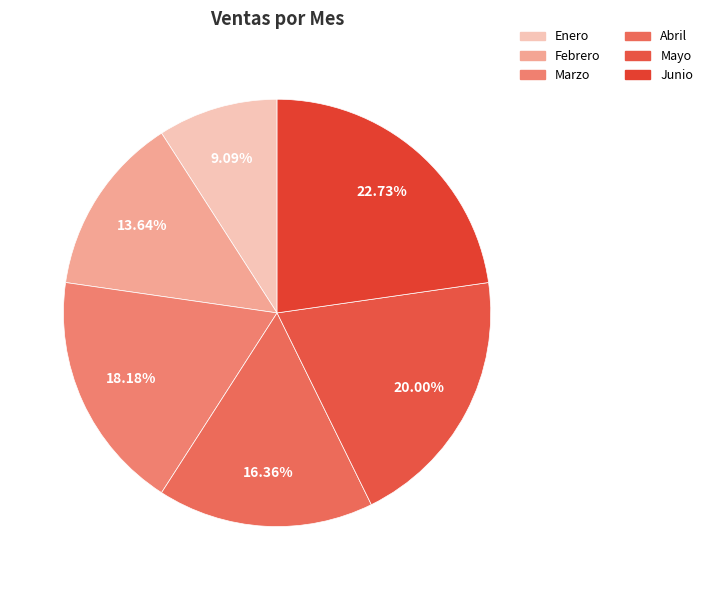

What percentage is NOT represented by Marzo?

81.8%